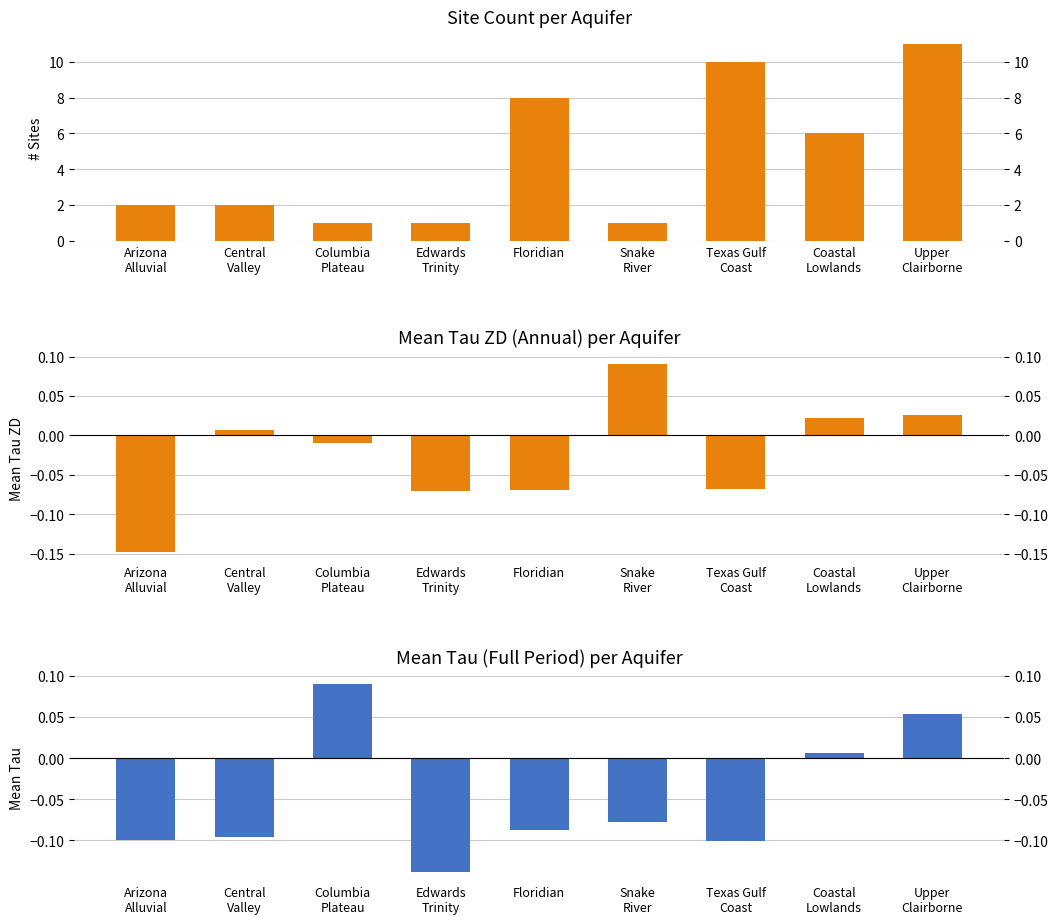

At which category is the sum across all series the highest?

Upper
Clairborne